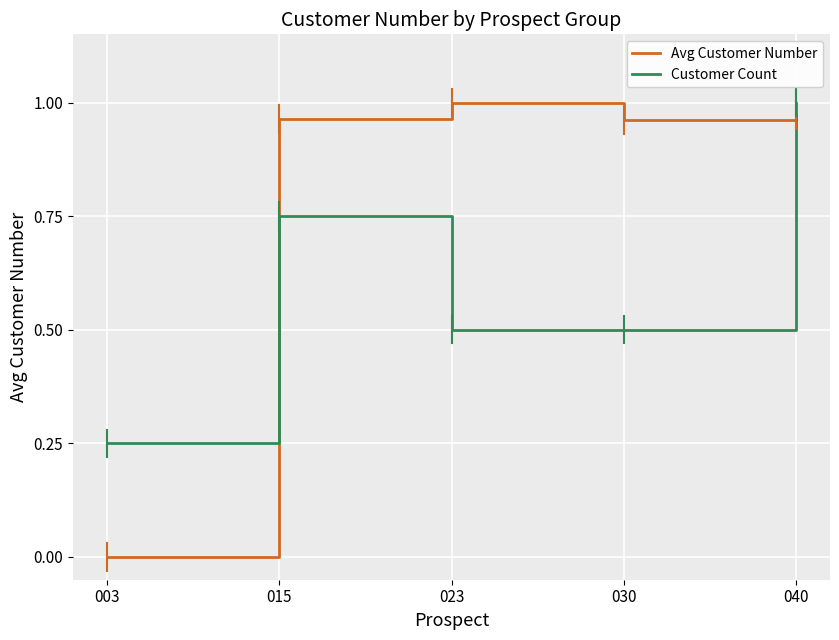

How many Customer Count values are between 0 and 1?

5